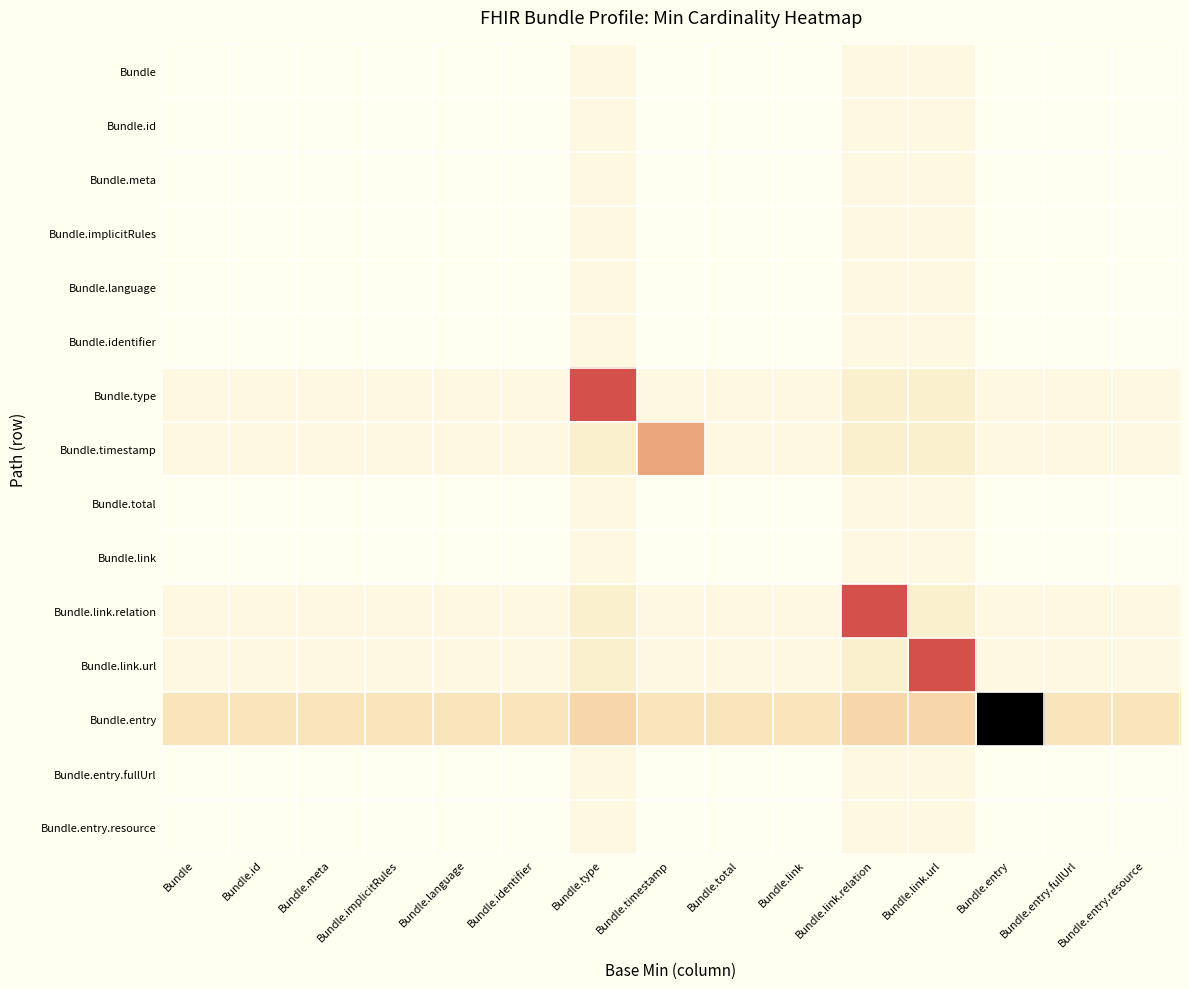

Reading left to right, extract all data points from this chart.

Bundle: Bundle=0.0	Bundle.id=0.0	Bundle.meta=0.0	Bundle.implicitRules=0.0	Bundle.language=0.0	Bundle.identifier=0.0	Bundle.type=0.0	Bundle.timestamp=0.0	Bundle.total=0.0	Bundle.link=0.0	Bundle.link.relation=0.0	Bundle.link.url=0.0	Bundle.entry=0.0	Bundle.entry.fullUrl=0.0	Bundle.entry.resource=0.0
Bundle.id: Bundle=0.0	Bundle.id=0.0	Bundle.meta=0.0	Bundle.implicitRules=0.0	Bundle.language=0.0	Bundle.identifier=0.0	Bundle.type=0.0	Bundle.timestamp=0.0	Bundle.total=0.0	Bundle.link=0.0	Bundle.link.relation=0.0	Bundle.link.url=0.0	Bundle.entry=0.0	Bundle.entry.fullUrl=0.0	Bundle.entry.resource=0.0
Bundle.meta: Bundle=0.0	Bundle.id=0.0	Bundle.meta=0.0	Bundle.implicitRules=0.0	Bundle.language=0.0	Bundle.identifier=0.0	Bundle.type=0.0	Bundle.timestamp=0.0	Bundle.total=0.0	Bundle.link=0.0	Bundle.link.relation=0.0	Bundle.link.url=0.0	Bundle.entry=0.0	Bundle.entry.fullUrl=0.0	Bundle.entry.resource=0.0
Bundle.implicitRules: Bundle=0.0	Bundle.id=0.0	Bundle.meta=0.0	Bundle.implicitRules=0.0	Bundle.language=0.0	Bundle.identifier=0.0	Bundle.type=0.0	Bundle.timestamp=0.0	Bundle.total=0.0	Bundle.link=0.0	Bundle.link.relation=0.0	Bundle.link.url=0.0	Bundle.entry=0.0	Bundle.entry.fullUrl=0.0	Bundle.entry.resource=0.0
Bundle.language: Bundle=0.0	Bundle.id=0.0	Bundle.meta=0.0	Bundle.implicitRules=0.0	Bundle.language=0.0	Bundle.identifier=0.0	Bundle.type=0.0	Bundle.timestamp=0.0	Bundle.total=0.0	Bundle.link=0.0	Bundle.link.relation=0.0	Bundle.link.url=0.0	Bundle.entry=0.0	Bundle.entry.fullUrl=0.0	Bundle.entry.resource=0.0
Bundle.identifier: Bundle=0.0	Bundle.id=0.0	Bundle.meta=0.0	Bundle.implicitRules=0.0	Bundle.language=0.0	Bundle.identifier=0.0	Bundle.type=0.0	Bundle.timestamp=0.0	Bundle.total=0.0	Bundle.link=0.0	Bundle.link.relation=0.0	Bundle.link.url=0.0	Bundle.entry=0.0	Bundle.entry.fullUrl=0.0	Bundle.entry.resource=0.0
Bundle.type: Bundle=0.0	Bundle.id=0.0	Bundle.meta=0.0	Bundle.implicitRules=0.0	Bundle.language=0.0	Bundle.identifier=0.0	Bundle.type=0.5	Bundle.timestamp=0.0	Bundle.total=0.0	Bundle.link=0.0	Bundle.link.relation=0.1	Bundle.link.url=0.1	Bundle.entry=0.0	Bundle.entry.fullUrl=0.0	Bundle.entry.resource=0.0
Bundle.timestamp: Bundle=0.0	Bundle.id=0.0	Bundle.meta=0.0	Bundle.implicitRules=0.0	Bundle.language=0.0	Bundle.identifier=0.0	Bundle.type=0.1	Bundle.timestamp=0.3	Bundle.total=0.0	Bundle.link=0.0	Bundle.link.relation=0.1	Bundle.link.url=0.1	Bundle.entry=0.0	Bundle.entry.fullUrl=0.0	Bundle.entry.resource=0.0
Bundle.total: Bundle=0.0	Bundle.id=0.0	Bundle.meta=0.0	Bundle.implicitRules=0.0	Bundle.language=0.0	Bundle.identifier=0.0	Bundle.type=0.0	Bundle.timestamp=0.0	Bundle.total=0.0	Bundle.link=0.0	Bundle.link.relation=0.0	Bundle.link.url=0.0	Bundle.entry=0.0	Bundle.entry.fullUrl=0.0	Bundle.entry.resource=0.0
Bundle.link: Bundle=0.0	Bundle.id=0.0	Bundle.meta=0.0	Bundle.implicitRules=0.0	Bundle.language=0.0	Bundle.identifier=0.0	Bundle.type=0.0	Bundle.timestamp=0.0	Bundle.total=0.0	Bundle.link=0.0	Bundle.link.relation=0.0	Bundle.link.url=0.0	Bundle.entry=0.0	Bundle.entry.fullUrl=0.0	Bundle.entry.resource=0.0
Bundle.link.relation: Bundle=0.0	Bundle.id=0.0	Bundle.meta=0.0	Bundle.implicitRules=0.0	Bundle.language=0.0	Bundle.identifier=0.0	Bundle.type=0.1	Bundle.timestamp=0.0	Bundle.total=0.0	Bundle.link=0.0	Bundle.link.relation=0.5	Bundle.link.url=0.1	Bundle.entry=0.0	Bundle.entry.fullUrl=0.0	Bundle.entry.resource=0.0
Bundle.link.url: Bundle=0.0	Bundle.id=0.0	Bundle.meta=0.0	Bundle.implicitRules=0.0	Bundle.language=0.0	Bundle.identifier=0.0	Bundle.type=0.1	Bundle.timestamp=0.0	Bundle.total=0.0	Bundle.link=0.0	Bundle.link.relation=0.1	Bundle.link.url=0.5	Bundle.entry=0.0	Bundle.entry.fullUrl=0.0	Bundle.entry.resource=0.0
Bundle.entry: Bundle=0.1	Bundle.id=0.1	Bundle.meta=0.1	Bundle.implicitRules=0.1	Bundle.language=0.1	Bundle.identifier=0.1	Bundle.type=0.2	Bundle.timestamp=0.1	Bundle.total=0.1	Bundle.link=0.1	Bundle.link.relation=0.2	Bundle.link.url=0.2	Bundle.entry=1.0	Bundle.entry.fullUrl=0.1	Bundle.entry.resource=0.1
Bundle.entry.fullUrl: Bundle=0.0	Bundle.id=0.0	Bundle.meta=0.0	Bundle.implicitRules=0.0	Bundle.language=0.0	Bundle.identifier=0.0	Bundle.type=0.0	Bundle.timestamp=0.0	Bundle.total=0.0	Bundle.link=0.0	Bundle.link.relation=0.0	Bundle.link.url=0.0	Bundle.entry=0.0	Bundle.entry.fullUrl=0.0	Bundle.entry.resource=0.0
Bundle.entry.resource: Bundle=0.0	Bundle.id=0.0	Bundle.meta=0.0	Bundle.implicitRules=0.0	Bundle.language=0.0	Bundle.identifier=0.0	Bundle.type=0.0	Bundle.timestamp=0.0	Bundle.total=0.0	Bundle.link=0.0	Bundle.link.relation=0.0	Bundle.link.url=0.0	Bundle.entry=0.0	Bundle.entry.fullUrl=0.0	Bundle.entry.resource=0.0